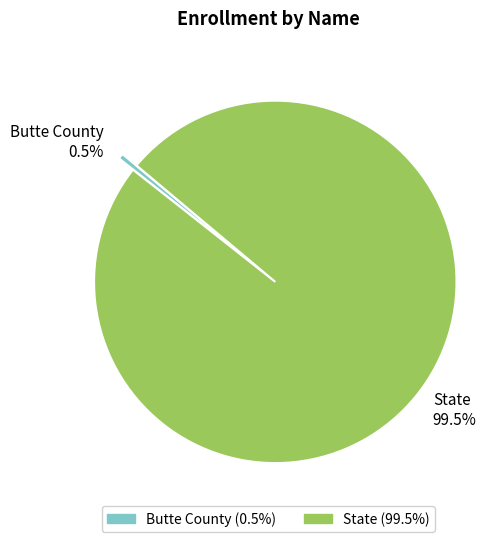

Do Butte County and State together represent more than half of the pie?

Yes